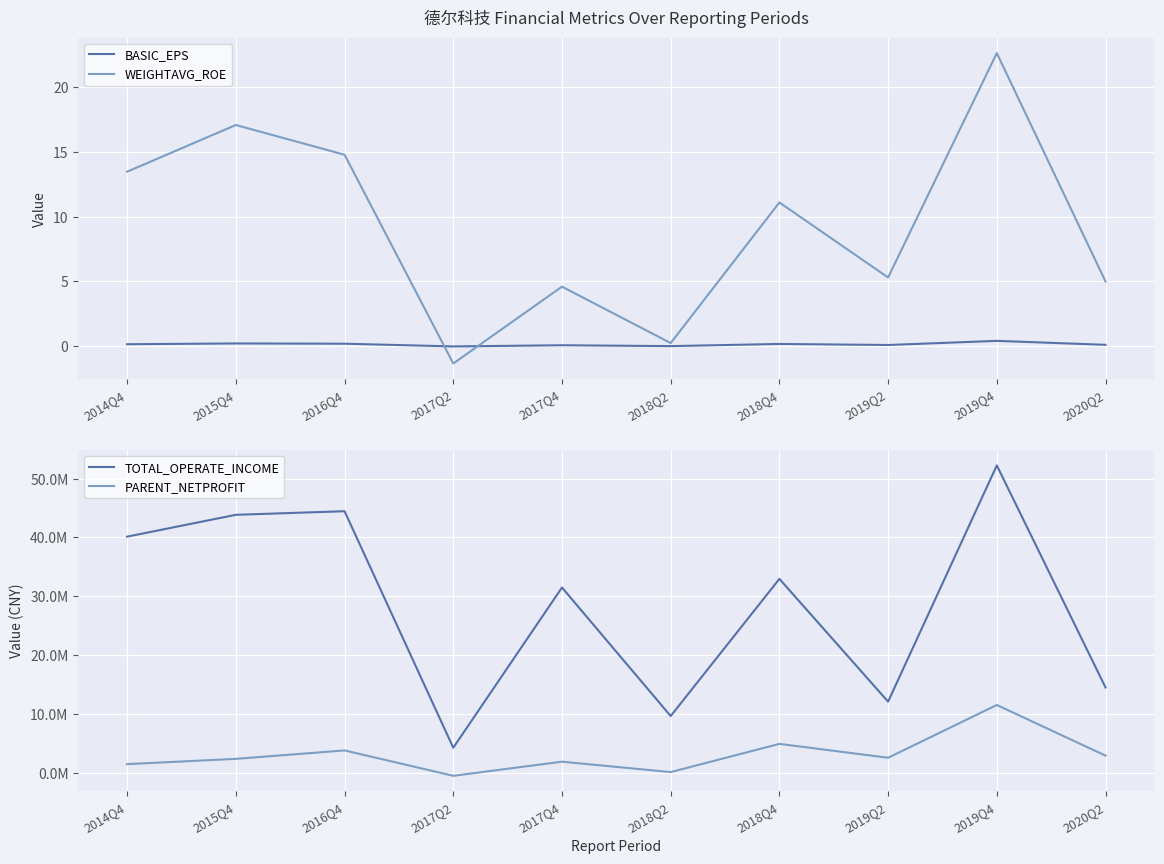

At 2016Q4, list the series in order from smallest to largest.

BASIC_EPS, WEIGHTAVG_ROE, PARENT_NETPROFIT, TOTAL_OPERATE_INCOME